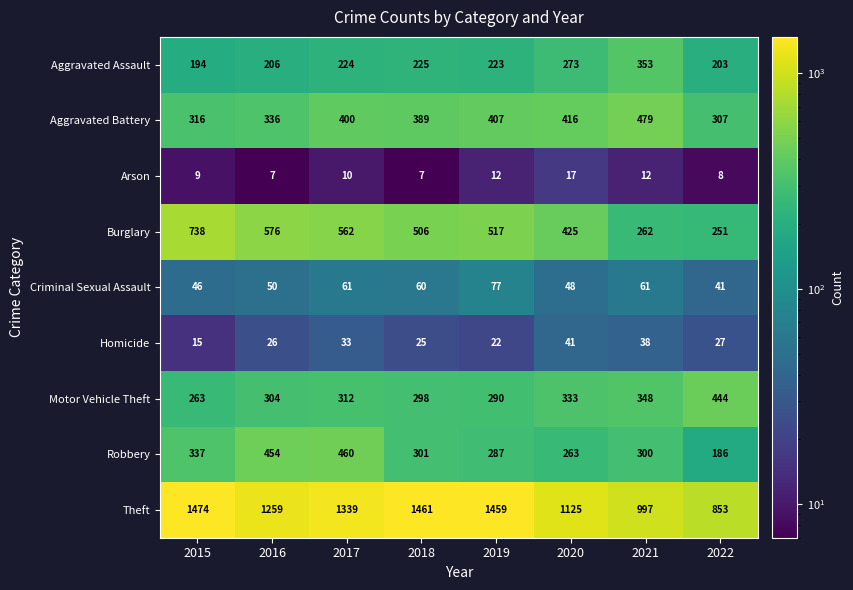

What is the minimum value for Aggravated Assault?

194